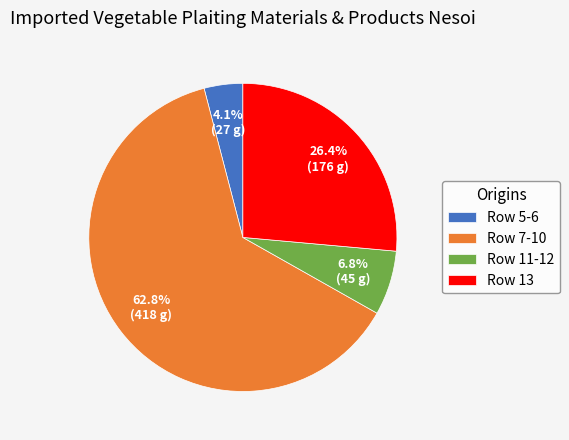

Does any single category account for the majority?

Yes